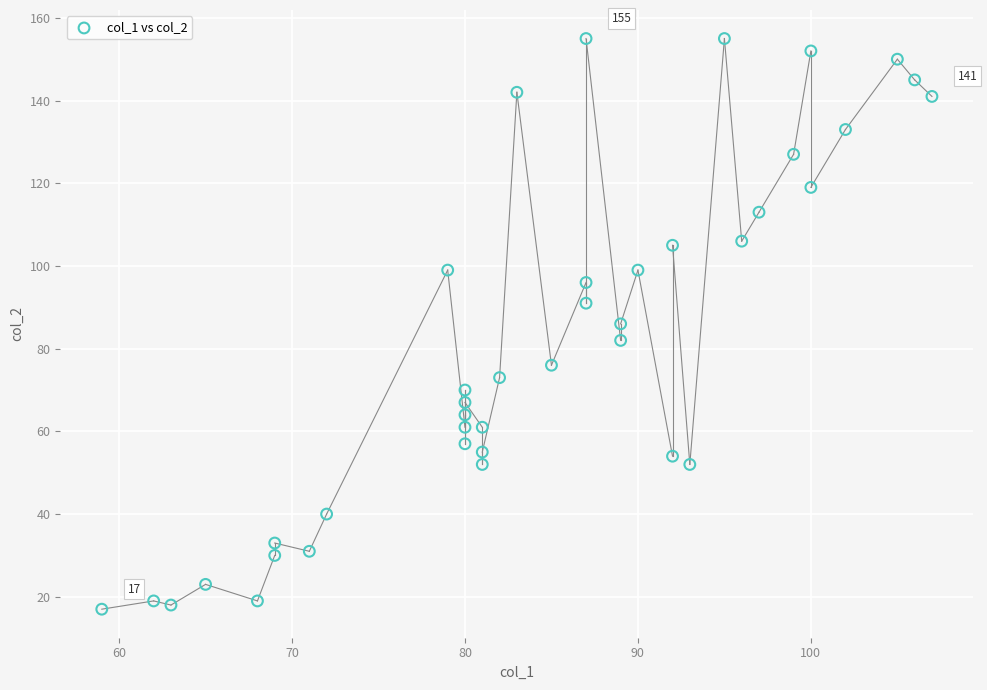

What is the range of X values (max minus min)?

48